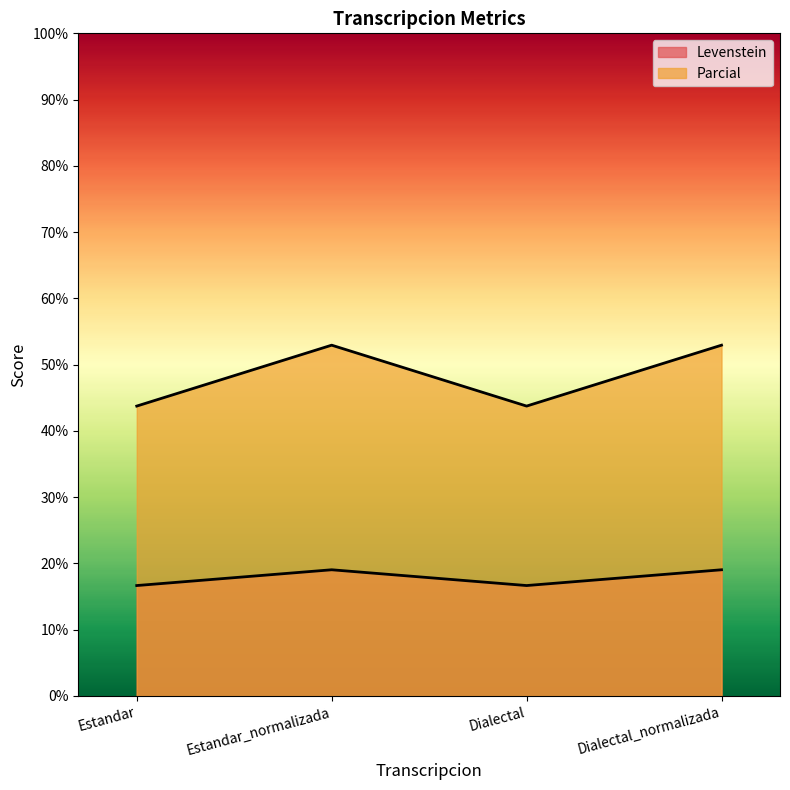

What is the value of the Levenstein point at the 2nd from the left?

19.0